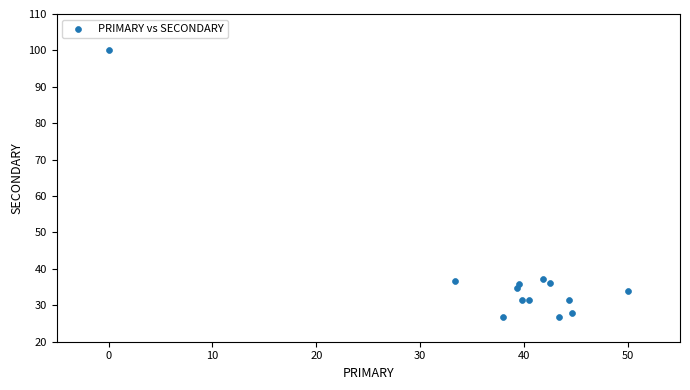

What is the range of X values (max minus min)?

50.0